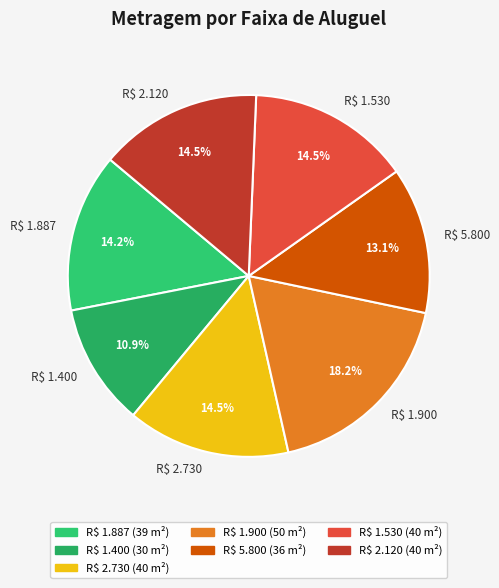

To the nearest percent, what portion does R$ 1.400 represent?

11%